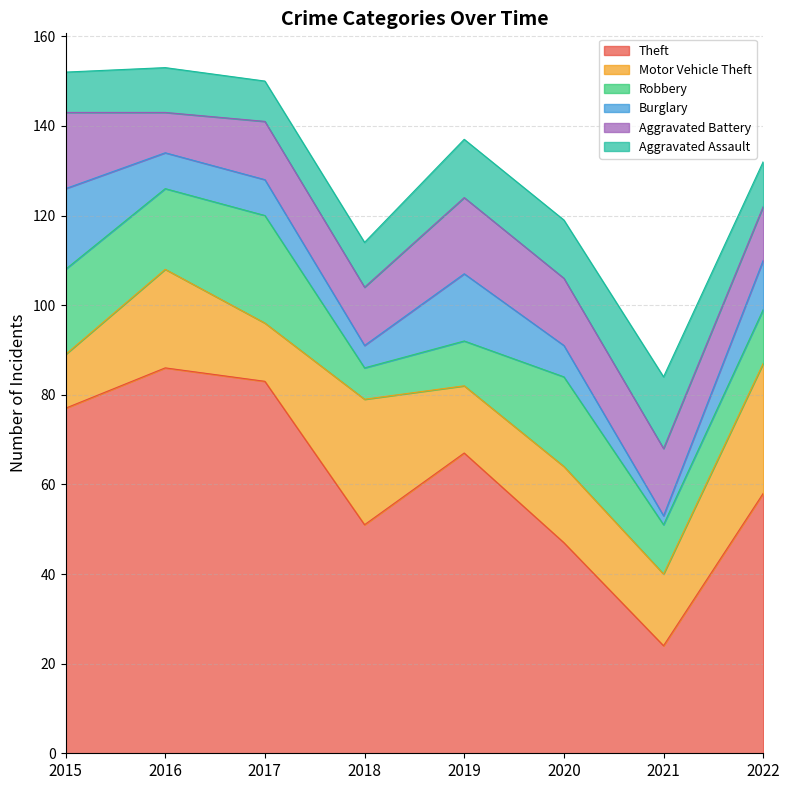

Does the chart display data point markers on the line(s)?

No